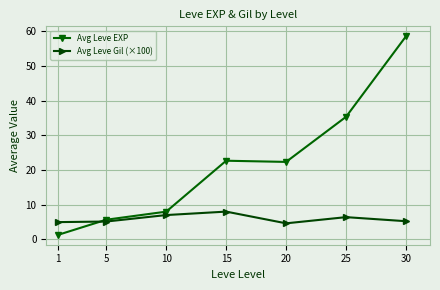

What is the approximate value of Avg Leve EXP at 25?

35.3